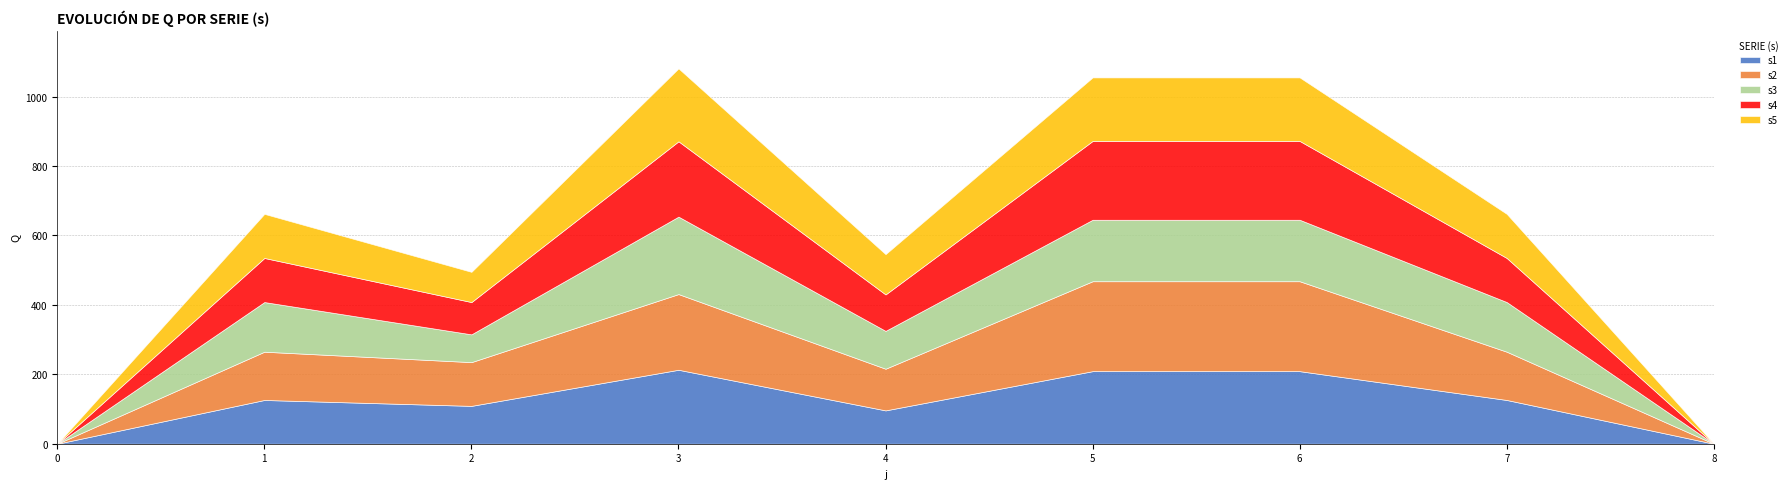

Rank the series at 2 from lowest to highest value.

s3, s5, s4, s1, s2